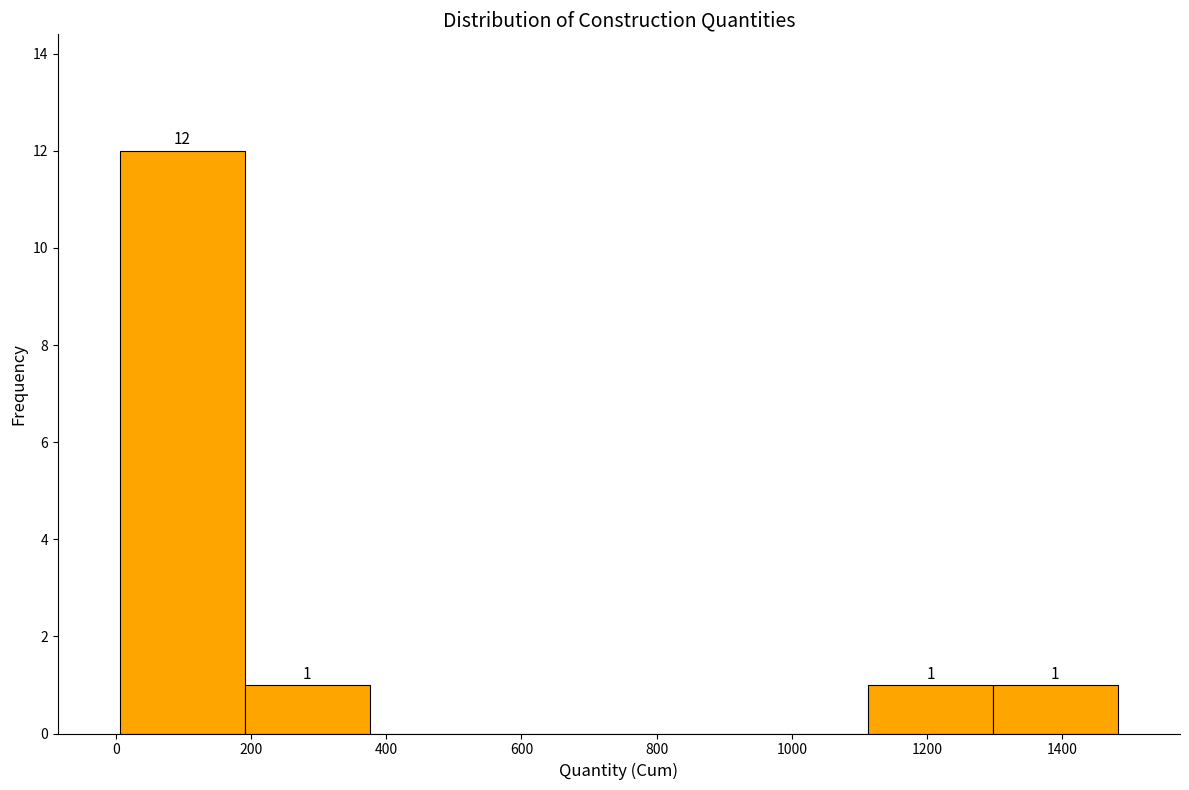

Which range on the x-axis has the tallest bar?

0 to 200